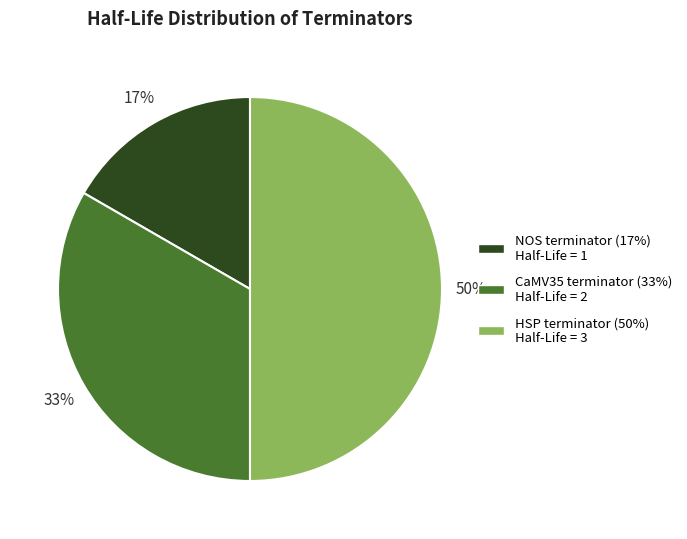

How many segments does this pie chart have?

3